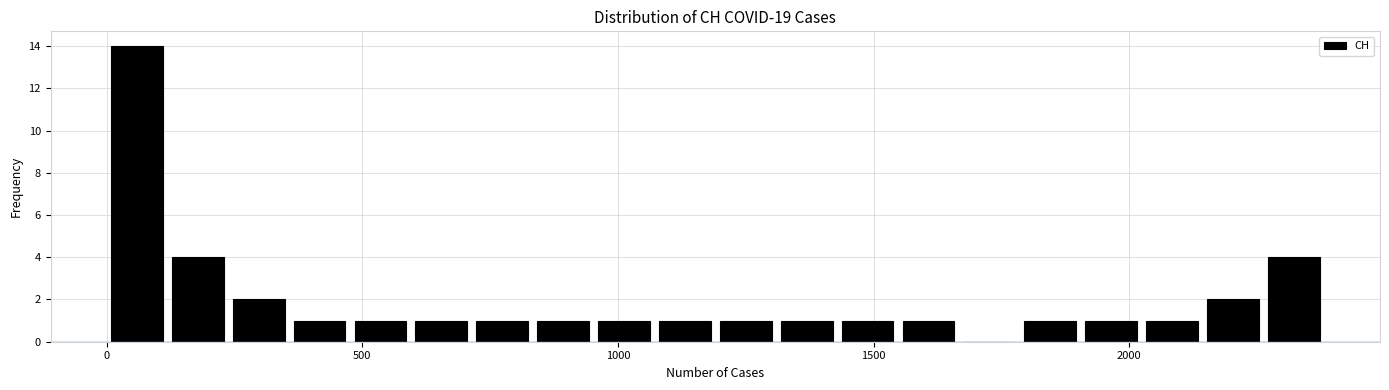

Around what value on the x-axis is the tallest bar? Give the approximate position of its centre, as read against the axis.

50